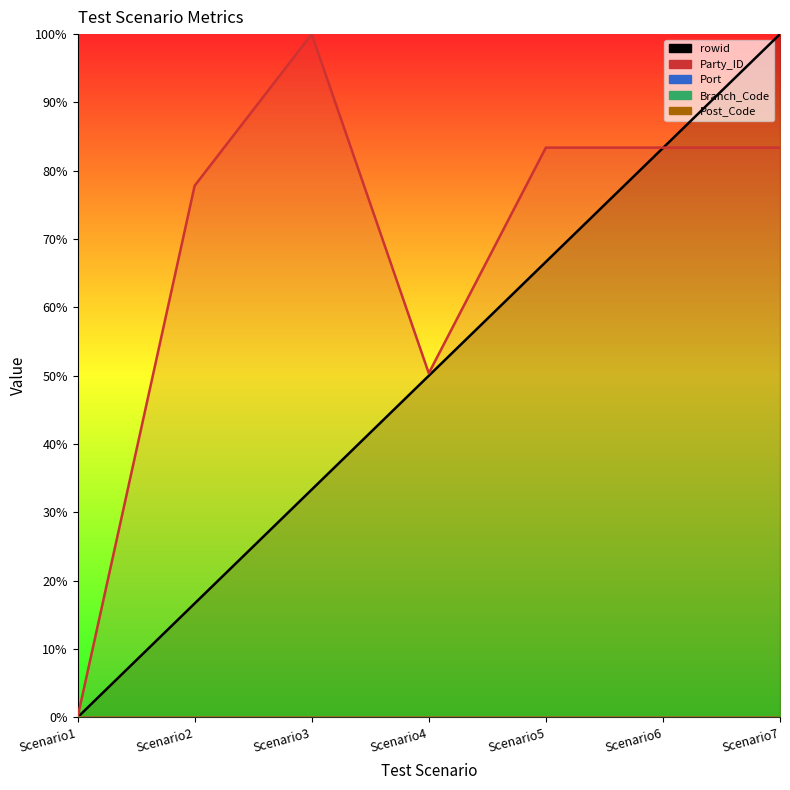

True or false: rowid and Branch_Code cross at least once.

False